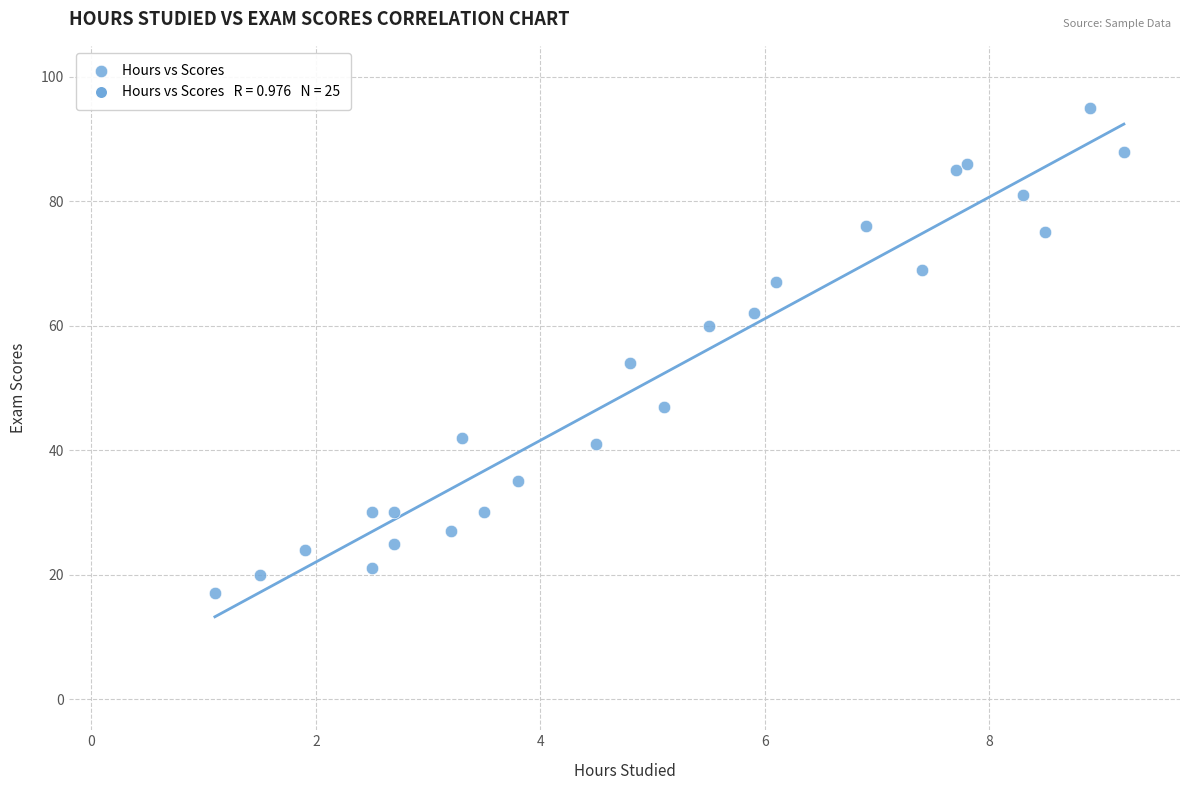

What is the range of Y values (max minus min)?

78